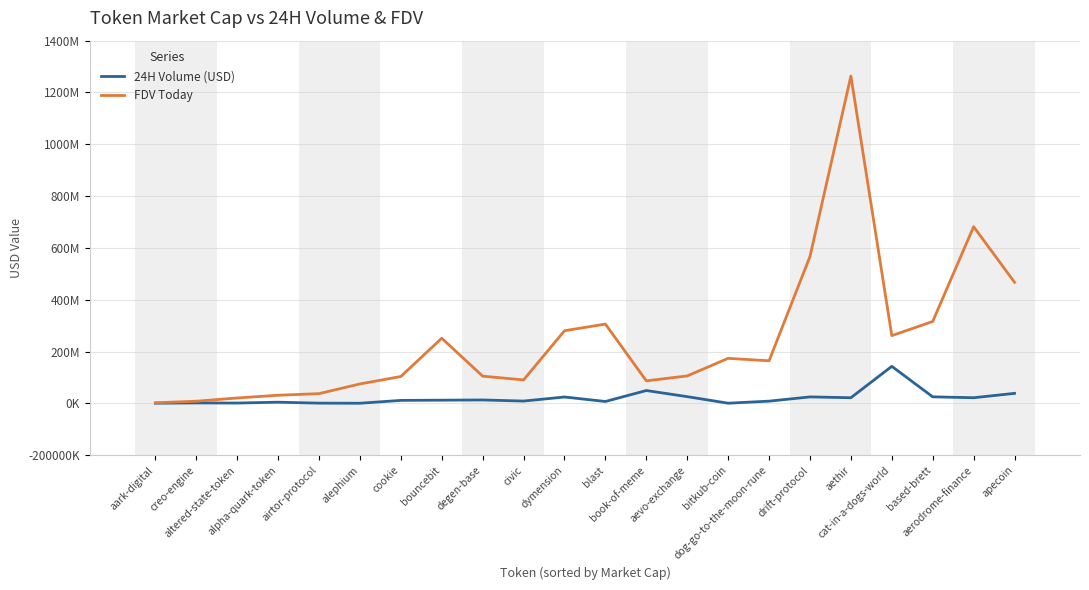

What are all the series names shown in the legend?

24H Volume (USD), FDV Today